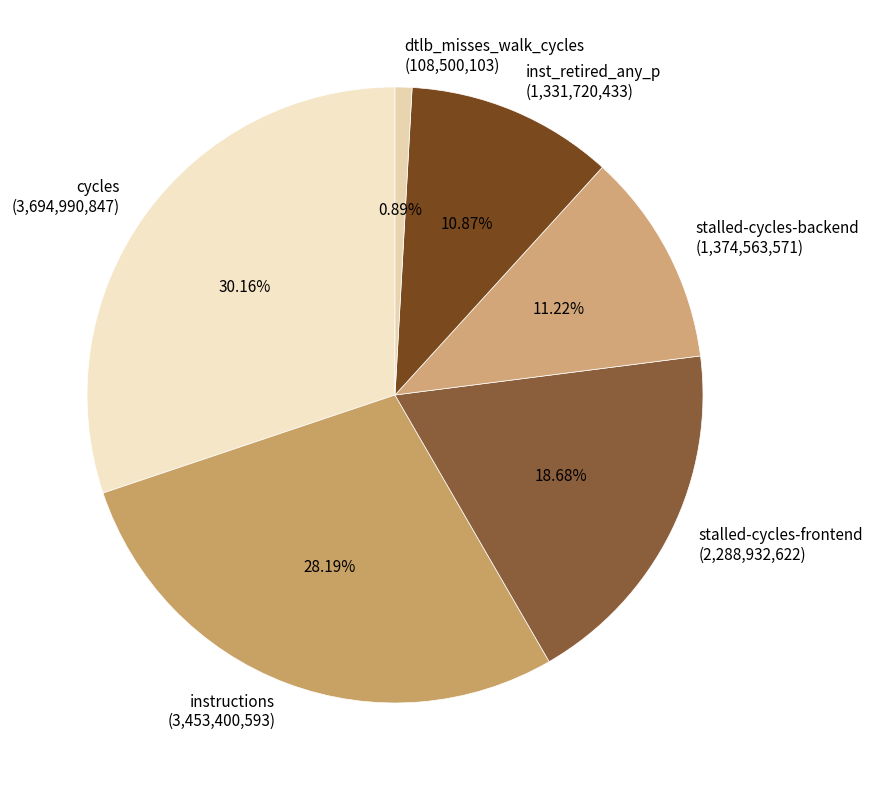

Does stalled-cycles-frontend (2,288,932,622) account for over 50% of the chart?

No